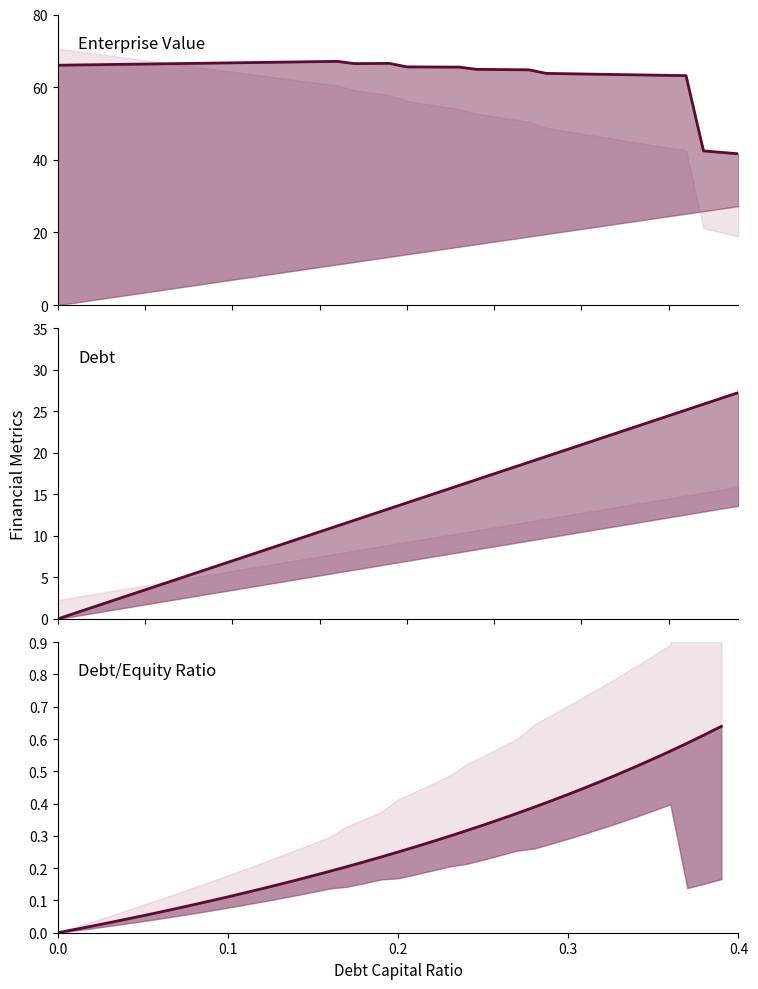

True or false: enterprise_value and debt intersect in this chart.

False